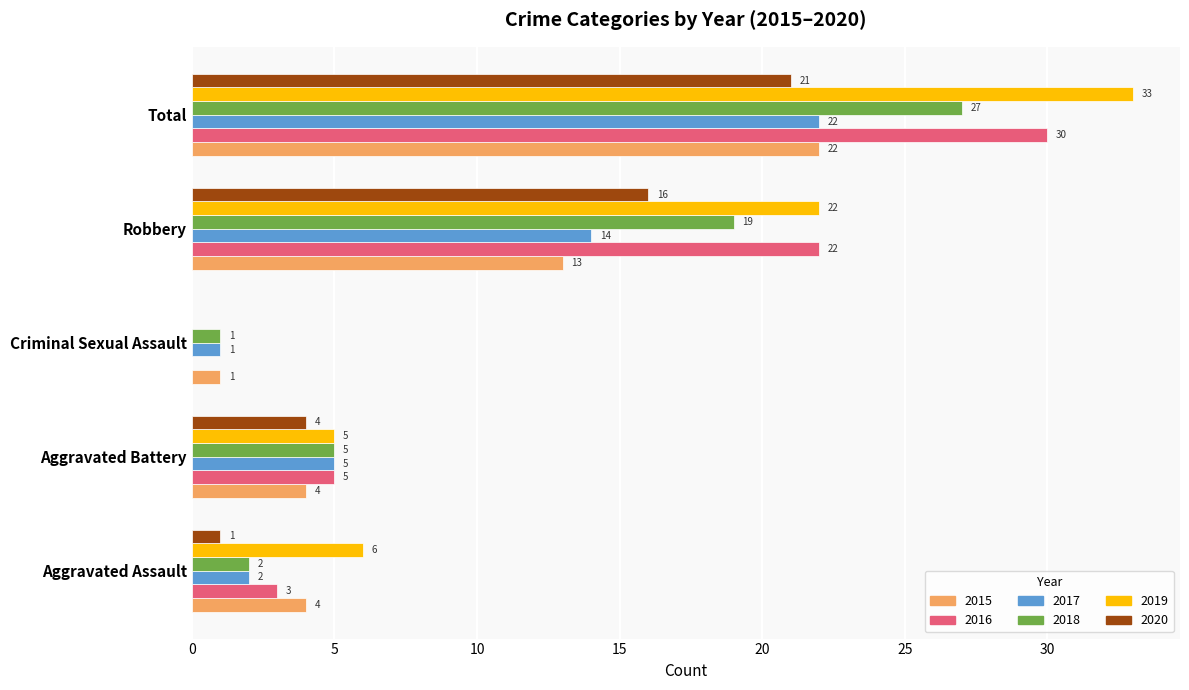

How many series are shown in this chart?

6